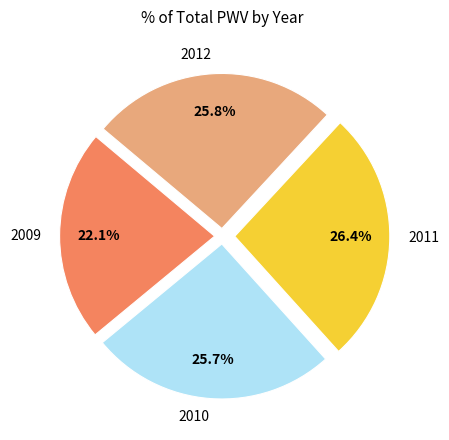

Between 2010 and 2011, which is larger?

2011